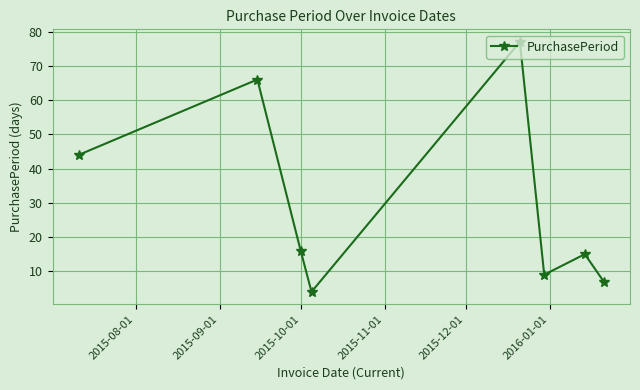

Count the number of categories in the chart.

8